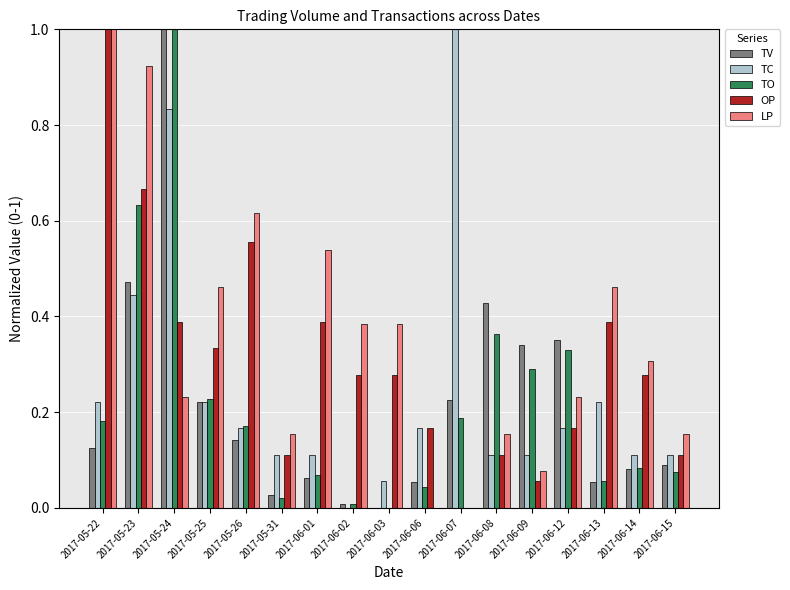

Is it true that TO equals 0.1 at 2017-06-06?

False